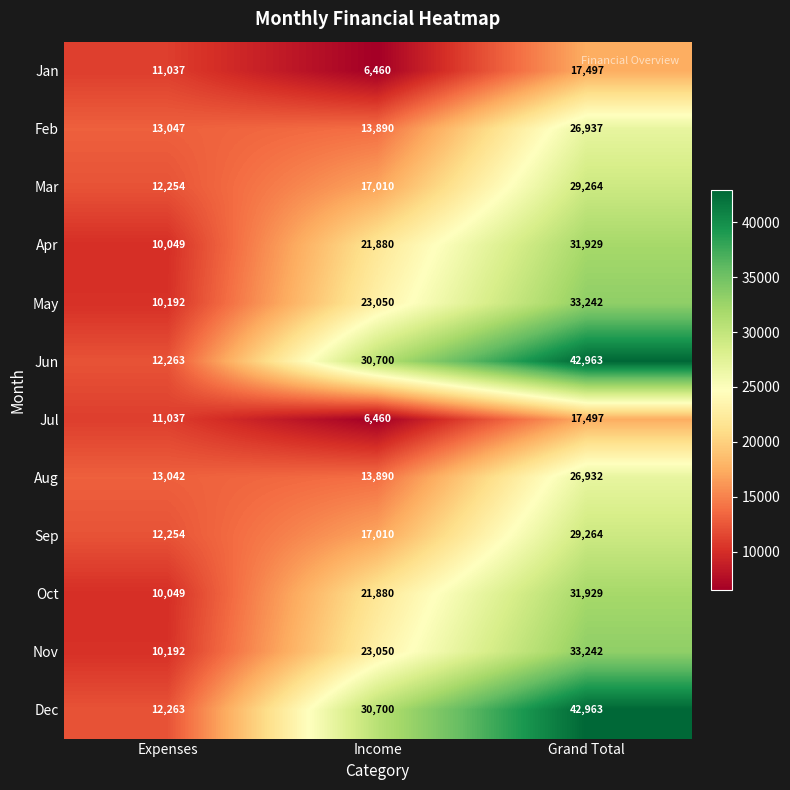

True or false: Jul has a value of 6460 at Income.

True